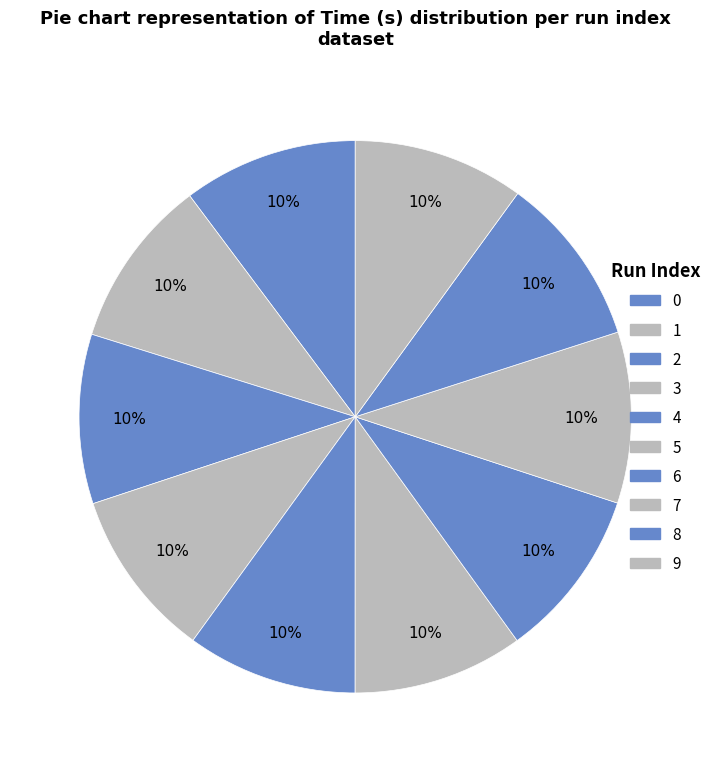

True or false: 6 accounts for 10% of the total.

True